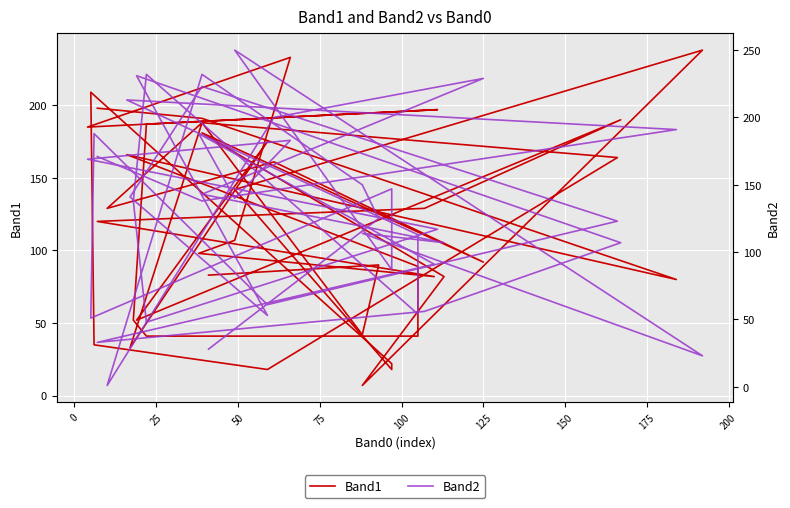

List the series in order of their peak value, lowest first.

Band1, Band2